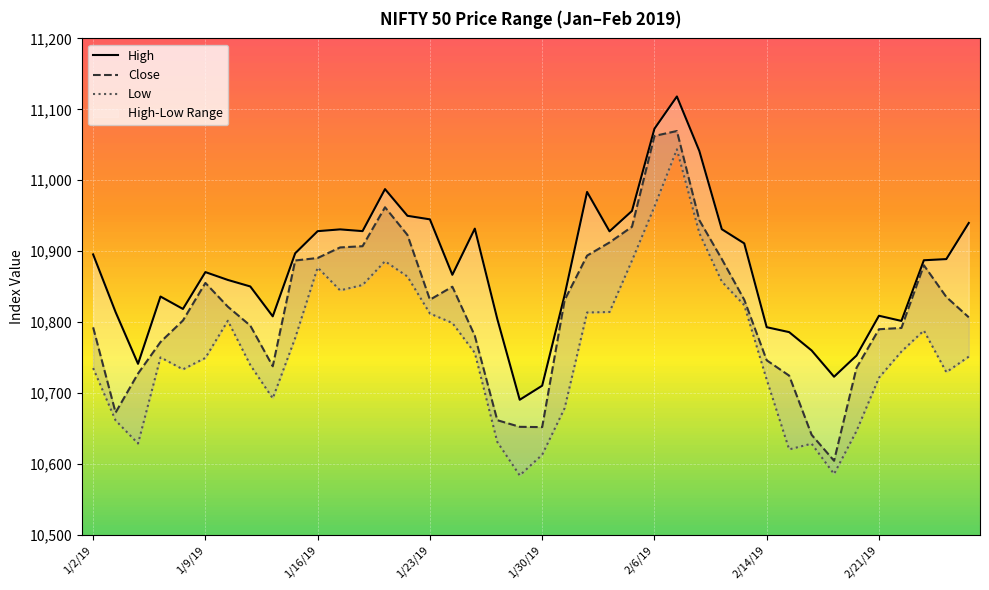

Is this an area chart (filled region under the line)?

No